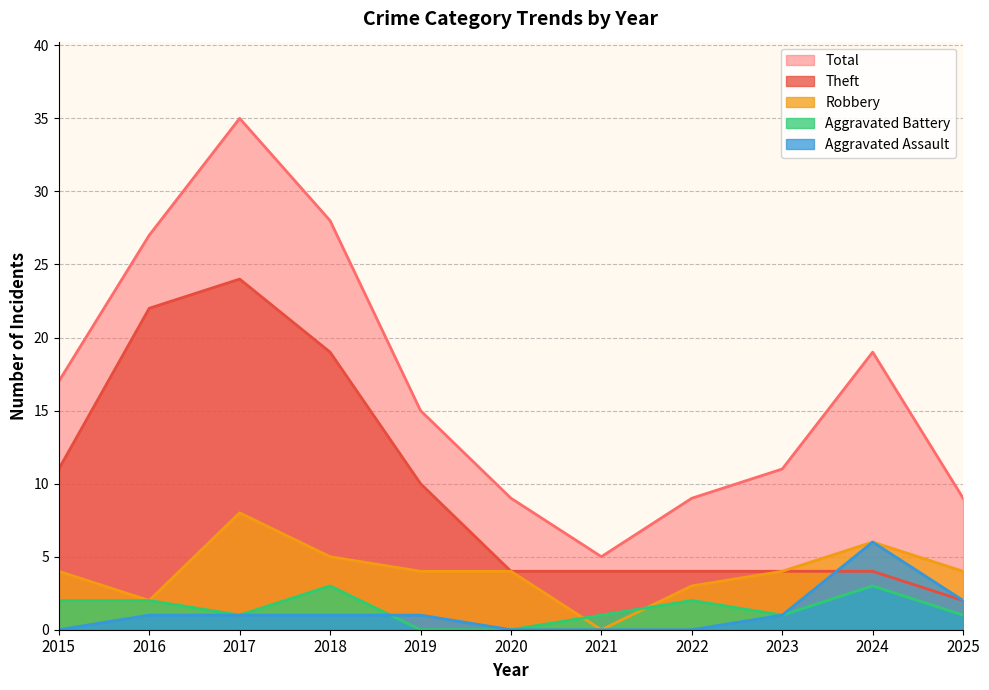

Count the Robbery values in the range 3 to 5.

7